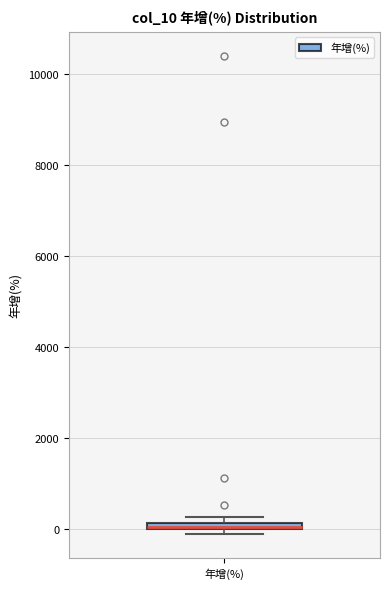

Where is the upper edge of the box for 年增(%) on the y-axis? The values are not printed on the chart, so give them approximately, as read against the axis.

200